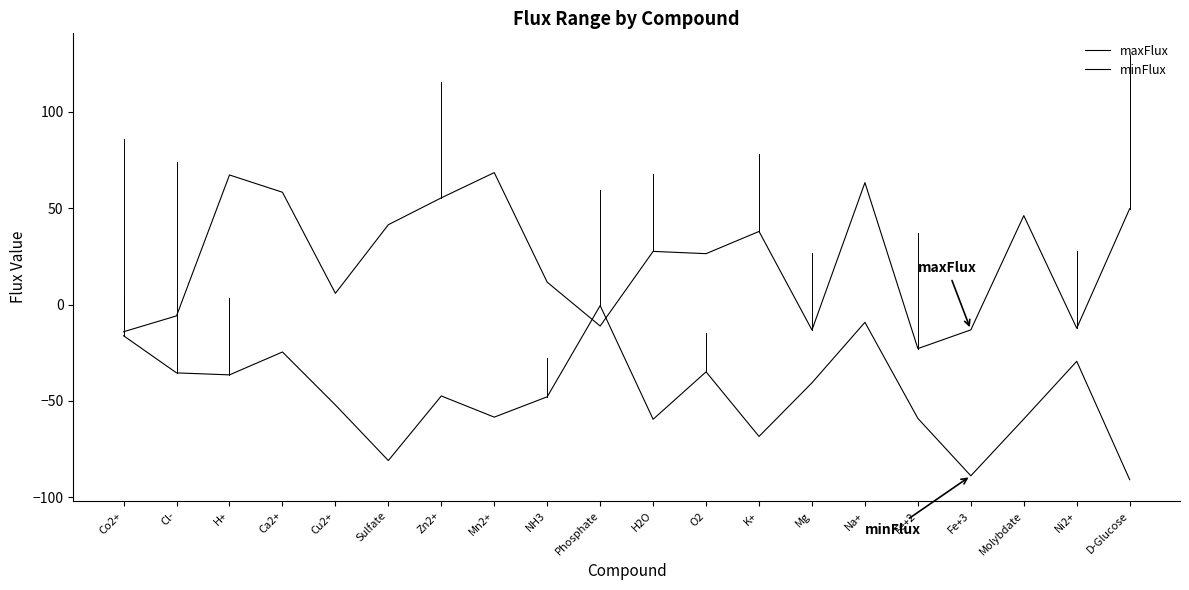

True or false: maxFlux and minFlux cross at least once.

True